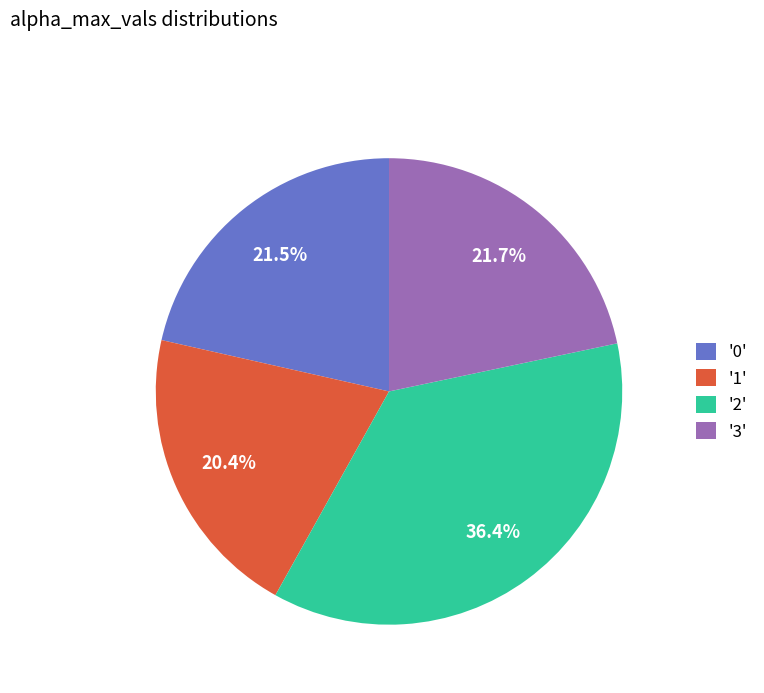

How much of the chart is everything except '0'?

78.5%